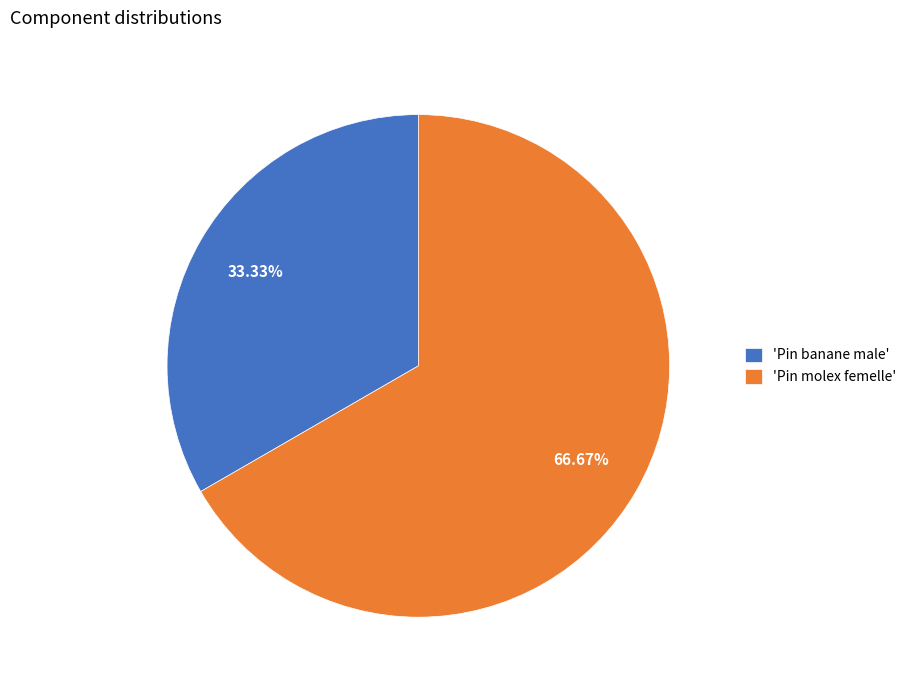

Approximately how many times larger is the value at 'Pin molex femelle' compared to 'Pin banane male'?

2.0